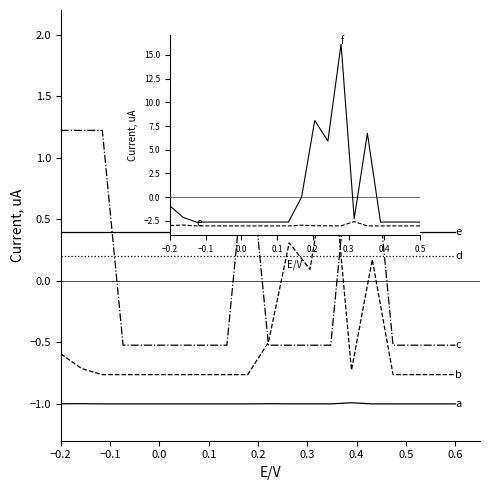

How many lines are shown in the chart?

6